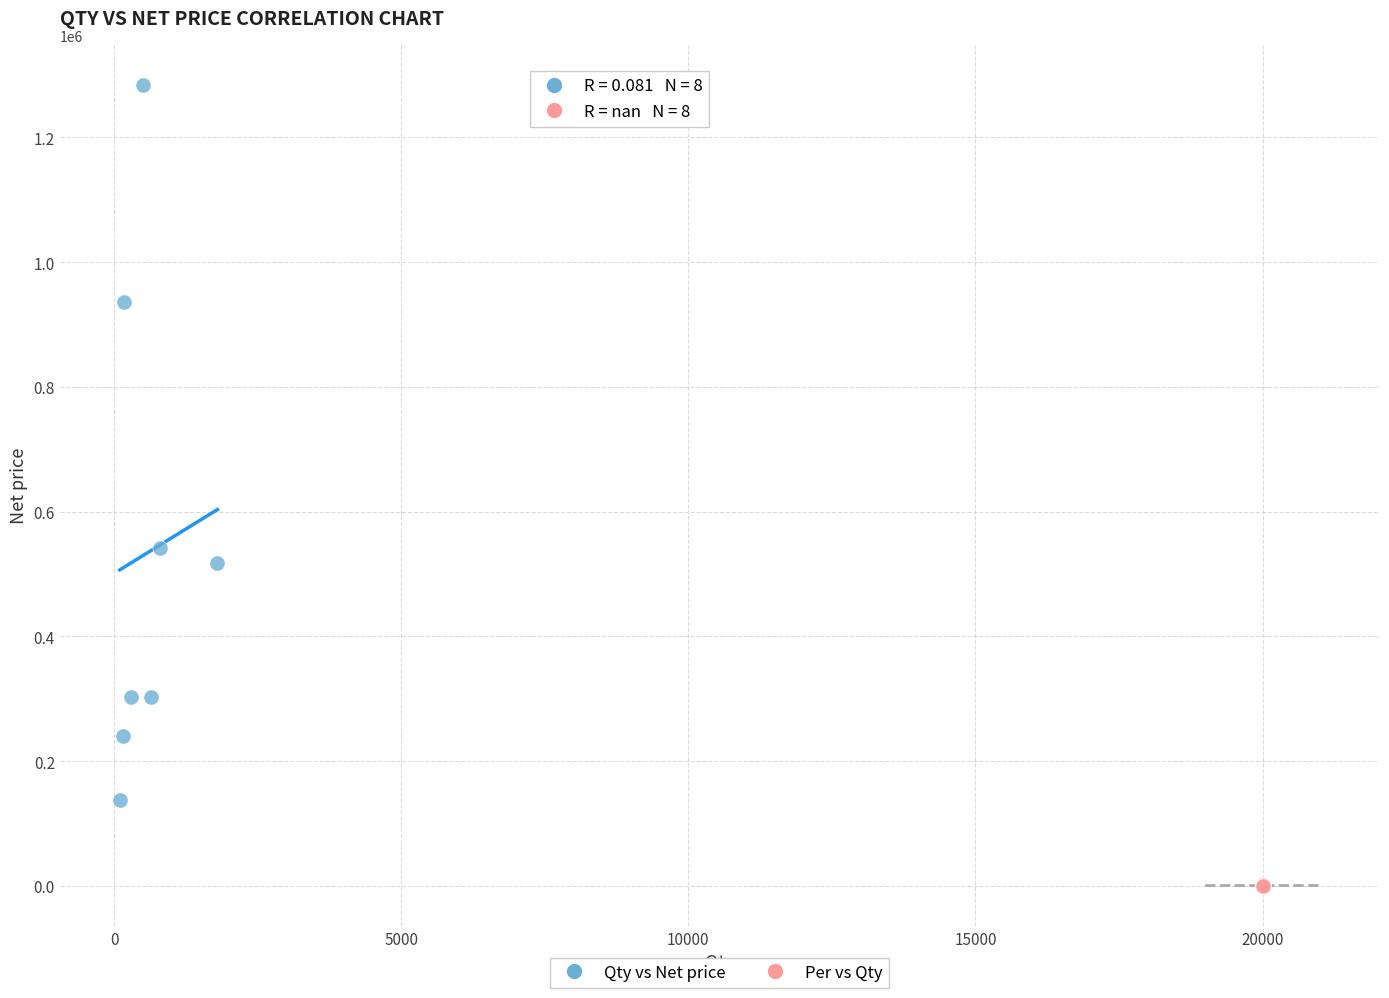

Which series has the largest Y range (max minus min)?

Qty vs Net price